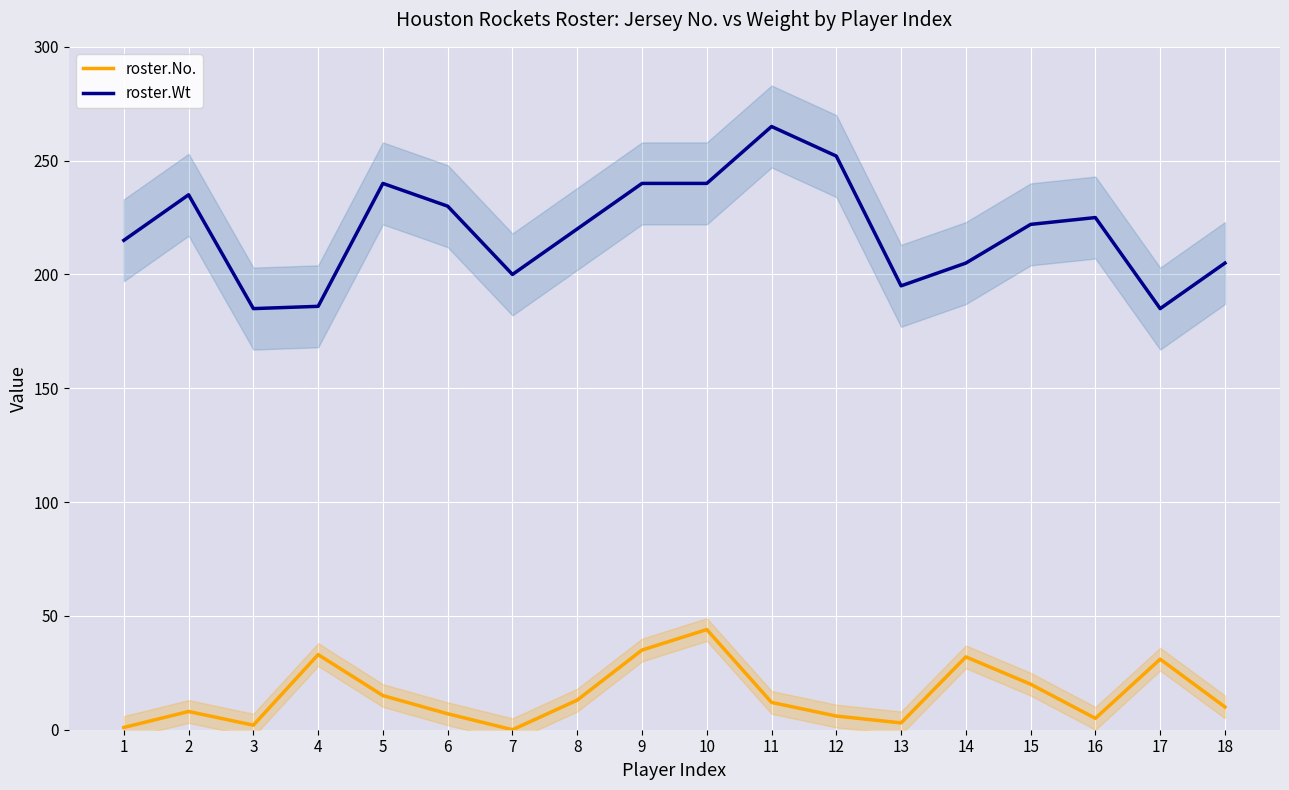

True or false: roster.No. and roster.Wt cross at least once.

False